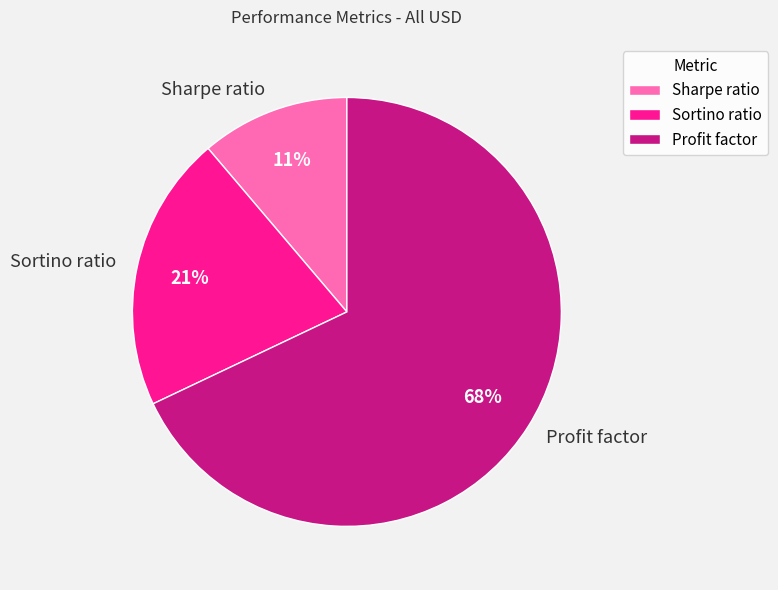

The Sharpe ratio slice represents 11% of the pie. True or false?

True